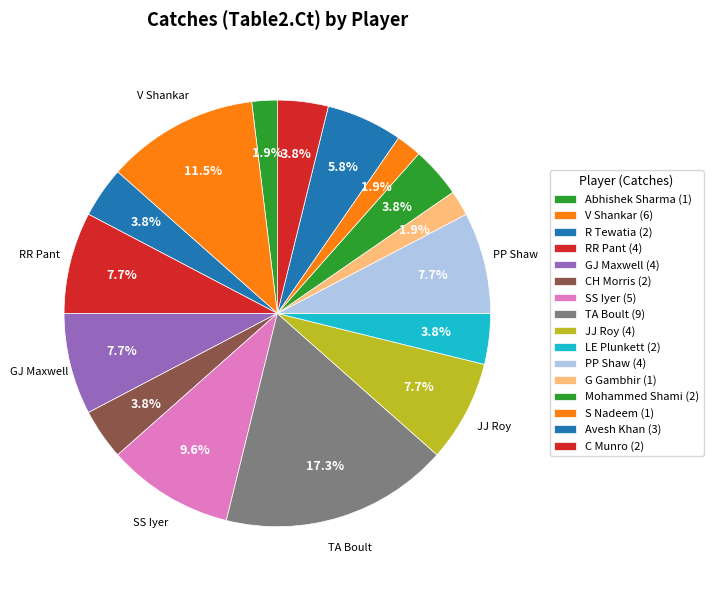

Count the number of slices in the pie.

16